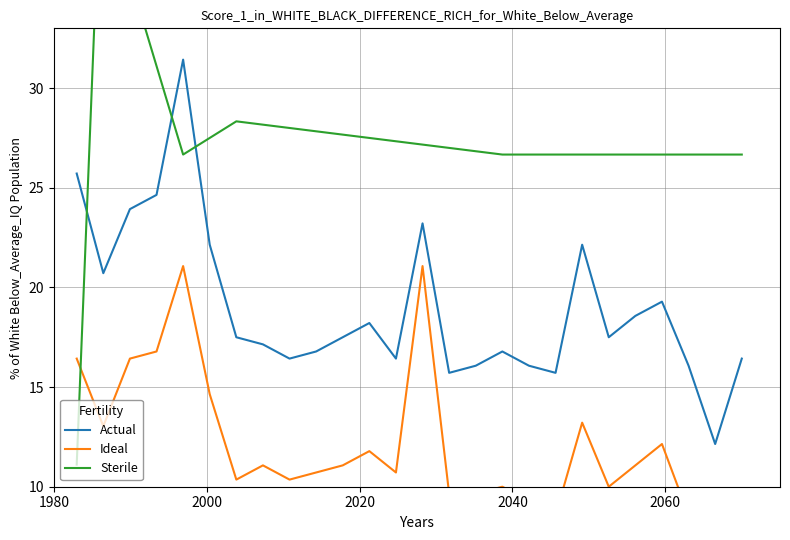

How many lines are shown in the chart?

3